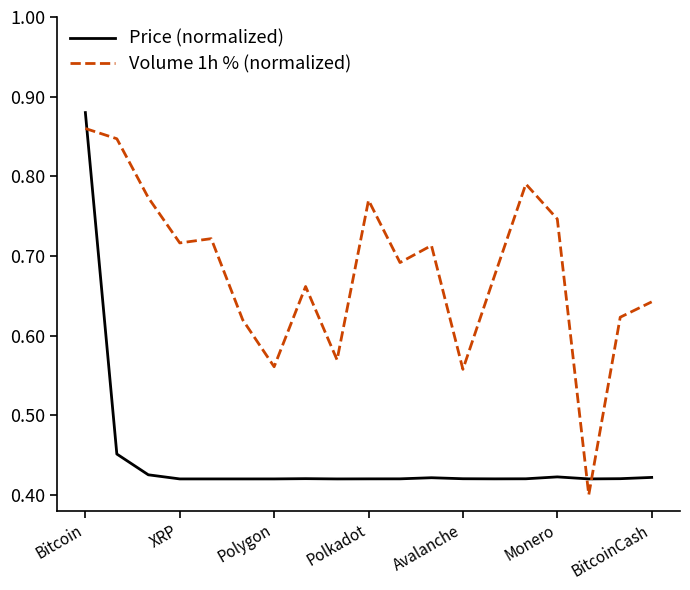

Which series ends up on top after the final intersection of Volume 1h % (normalized) and Price (normalized)?

Volume 1h % (normalized)